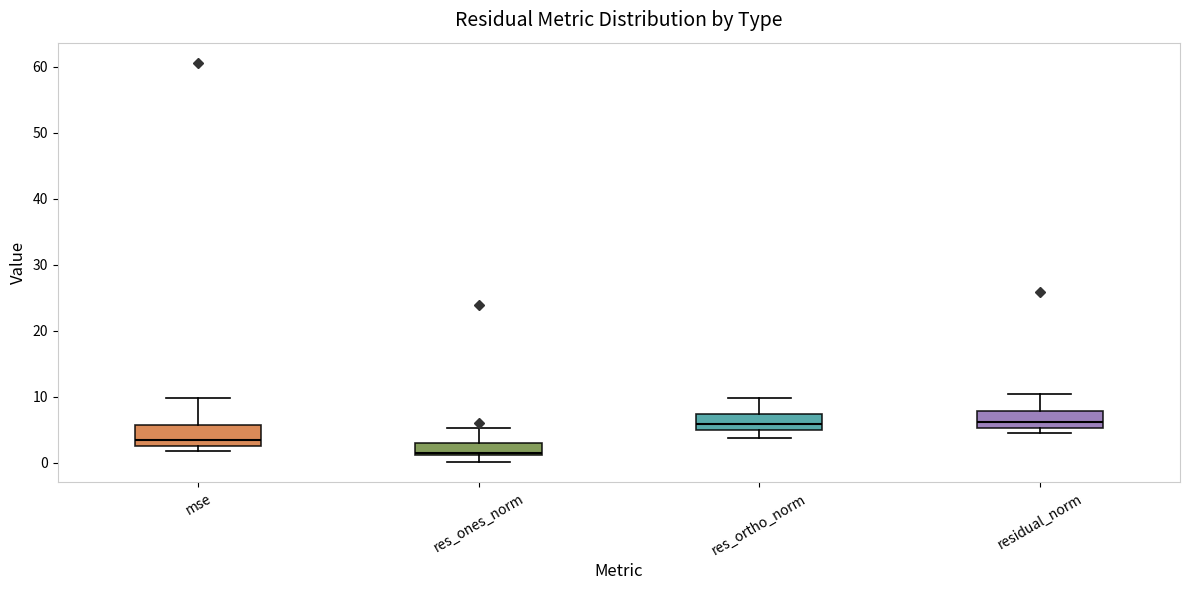

Reading left to right, read every box against the y-axis: the position of its median line, the range the box covers, and the ends of its whiskers. The values are not printed on the chart, so give them approximately, as read against the axis.

mse: median 3 (just above the box's lower edge), box 3 to 6, whiskers 2 to 10
res_ones_norm: median 2, box 1 to 3, whiskers 0 to 5
res_ortho_norm: median 6, box 5 to 7, whiskers 4 to 10
residual_norm: median 6, box 5 to 8, whiskers 4 to 10